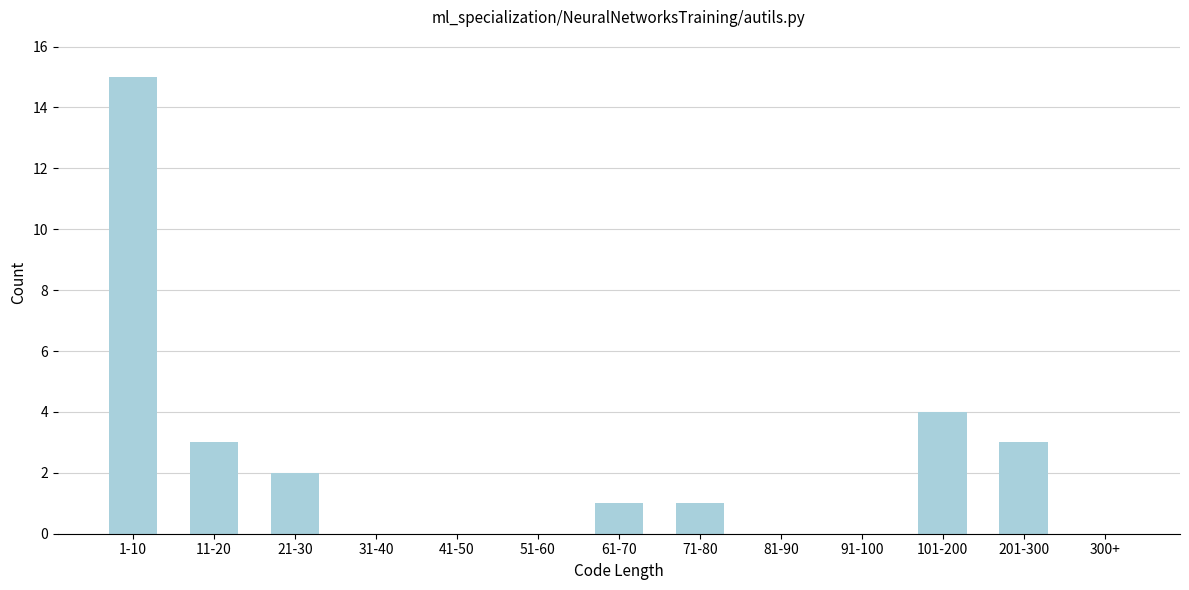

Reading left to right, what are all the values shown in this chart?

1-10=15	11-20=3	21-30=2	31-40=0	41-50=0	51-60=0	61-70=1	71-80=1	81-90=0	91-100=0	101-200=4	201-300=3	300+=0